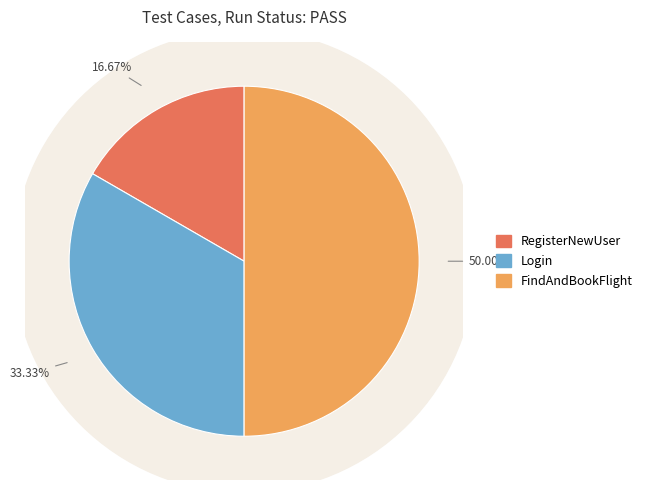

To the nearest percent, what is the difference between the Login and RegisterNewUser slice percentages?

17%